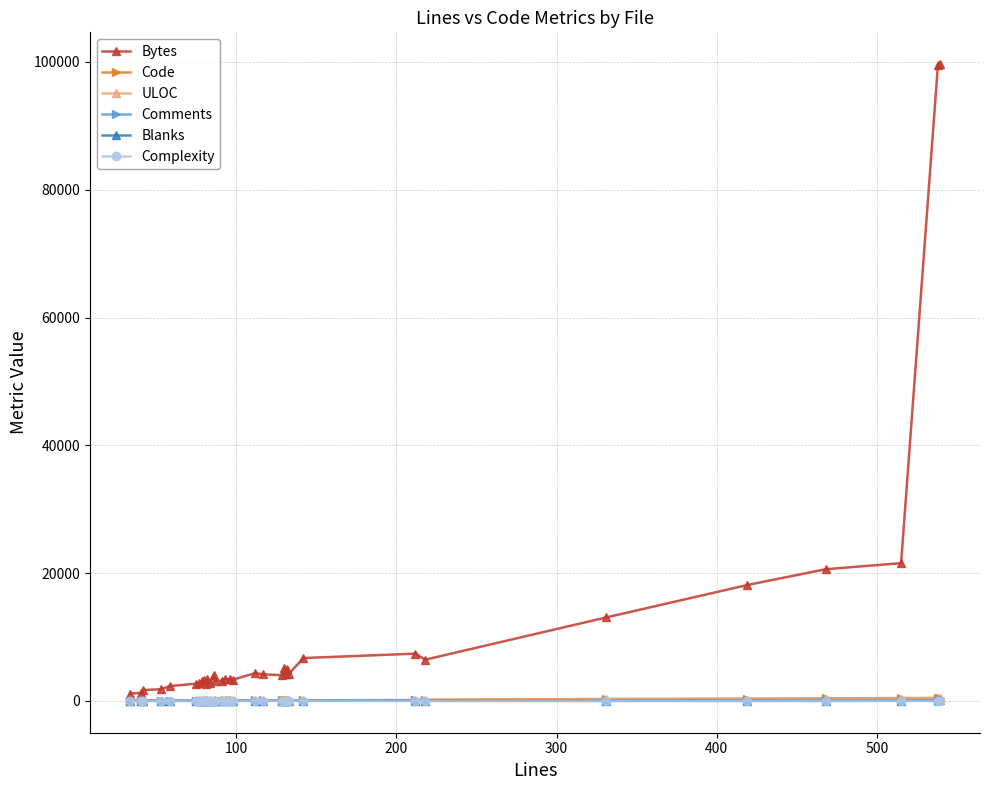

True or false: Blanks and Bytes intersect in this chart.

False